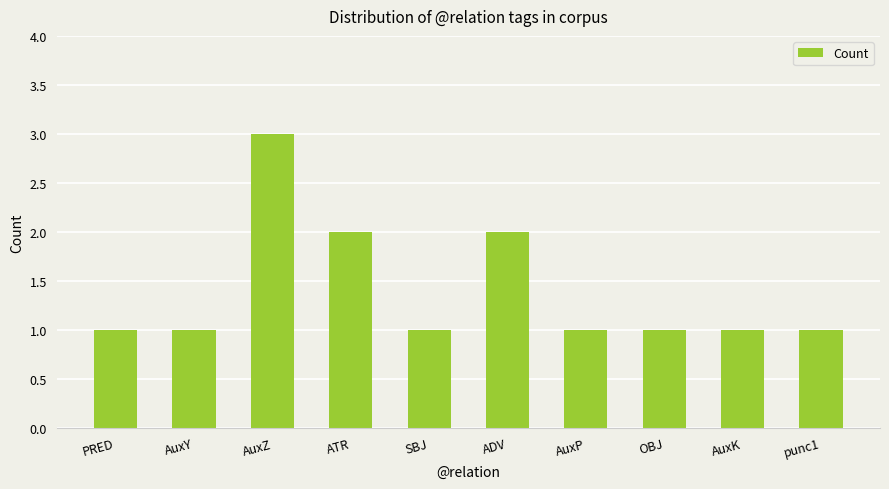

What is the average value?

1